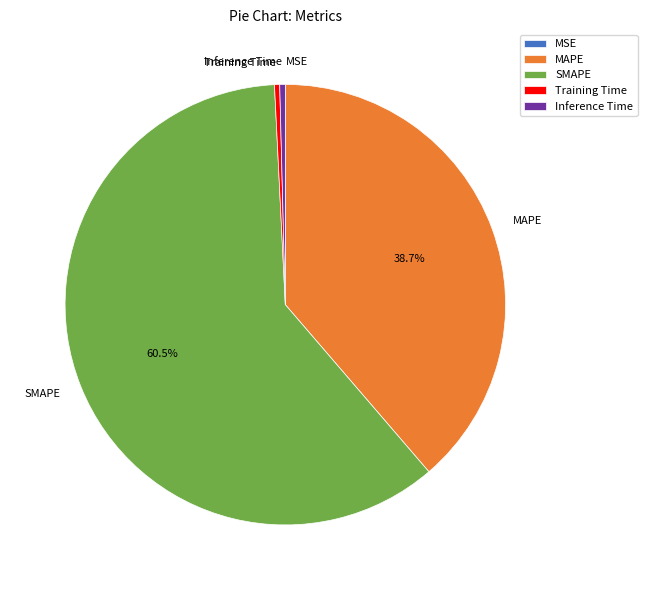

Between MAPE and Training Time, which is larger?

MAPE